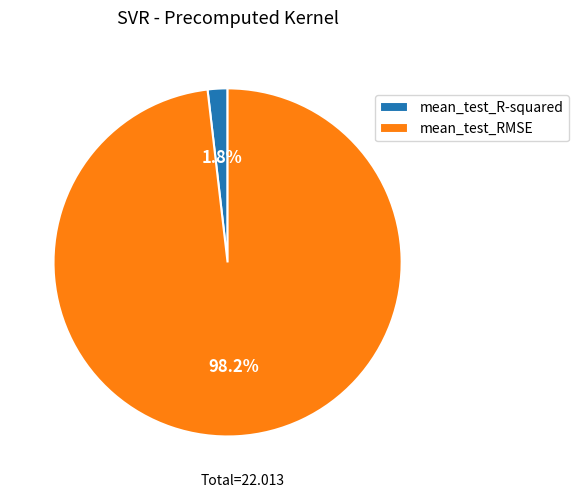

Which has a higher value, mean_test_R-squared or mean_test_RMSE?

mean_test_RMSE